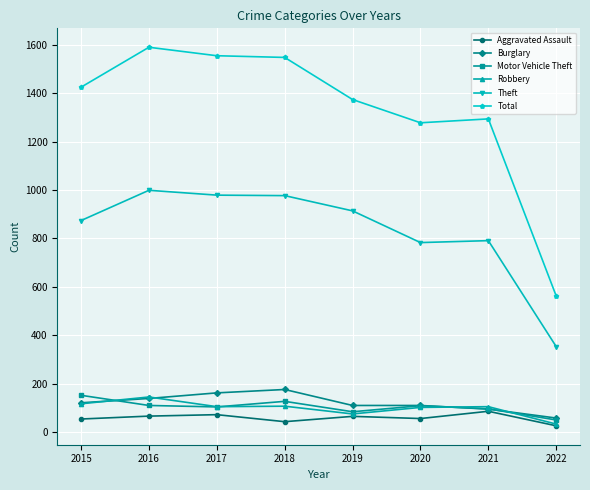

What is the difference between the highest and lowest values at 2019?

1309